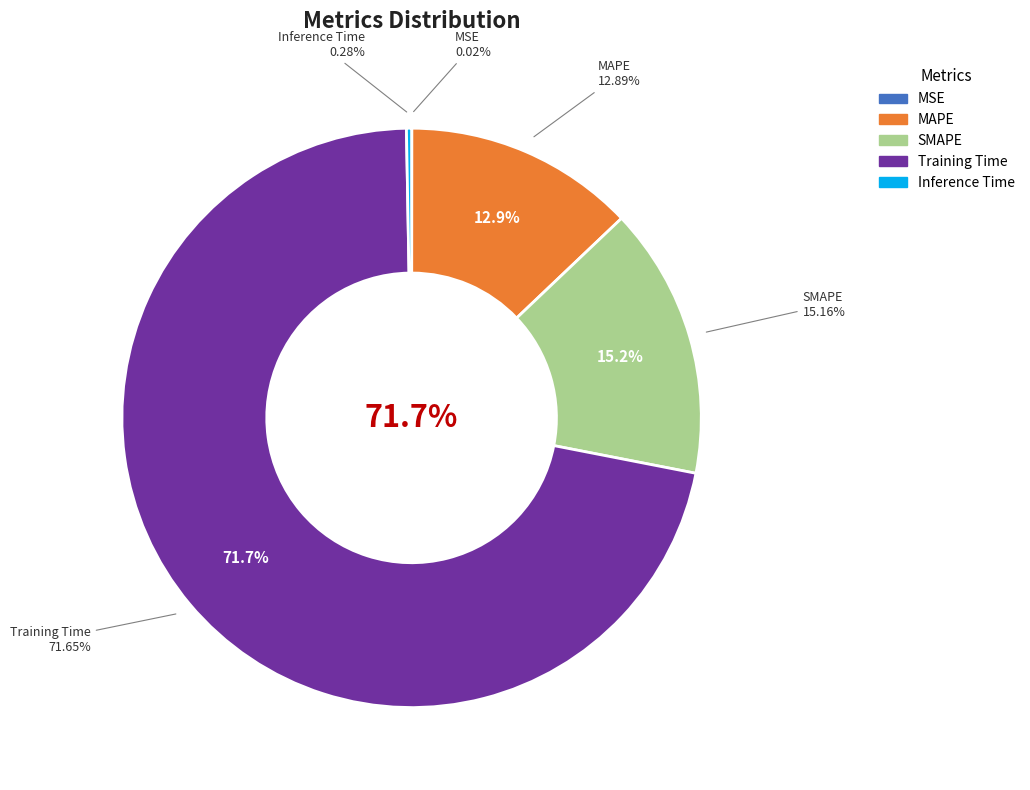

Rank the categories by value from highest to lowest.

Training Time, SMAPE, MAPE, Inference Time, MSE